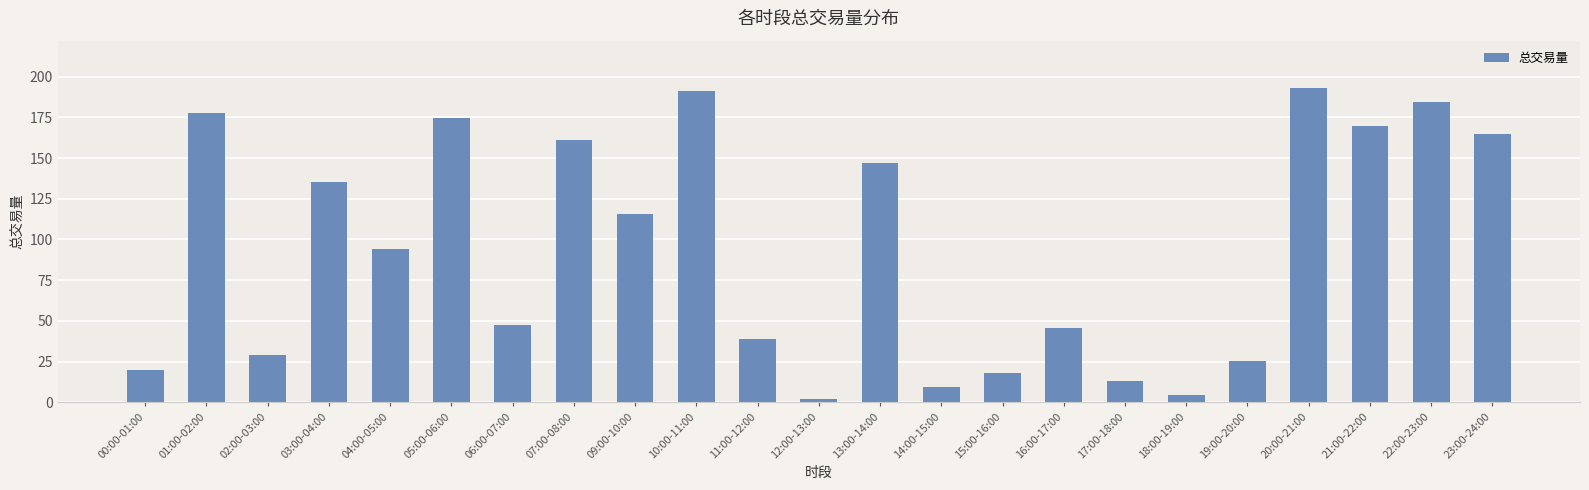

What is the change in value from 03:00-04:00 to 20:00-21:00?

+57.9